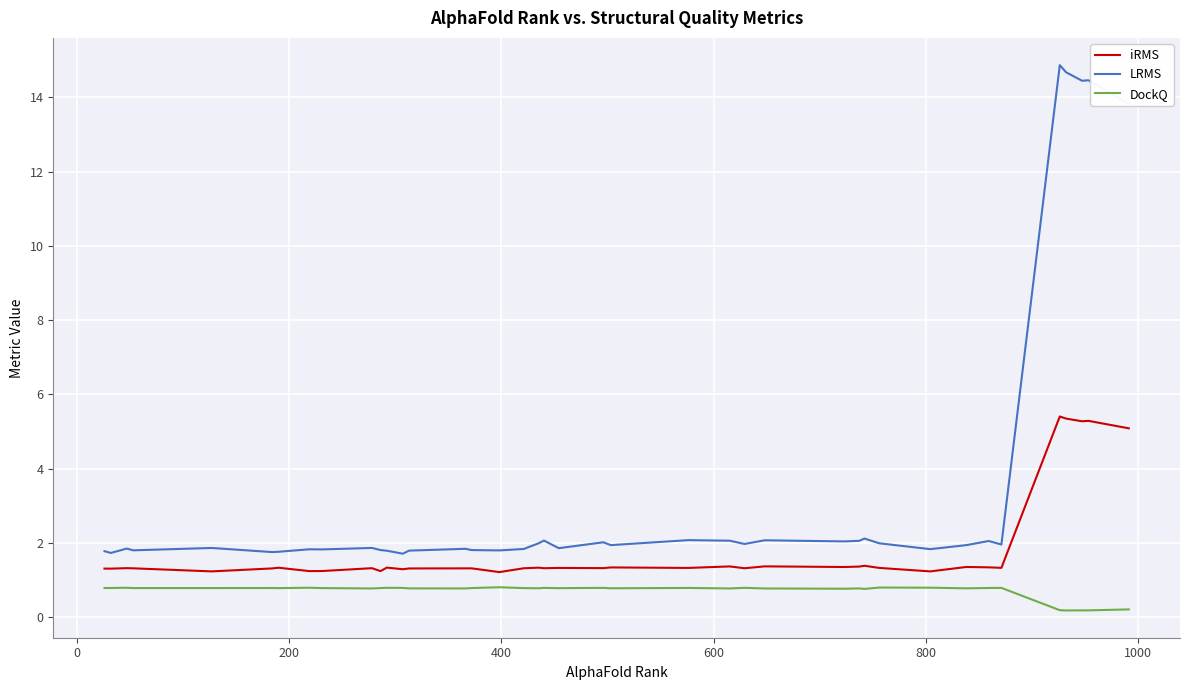

Which series has the largest range (max minus min)?

LRMS